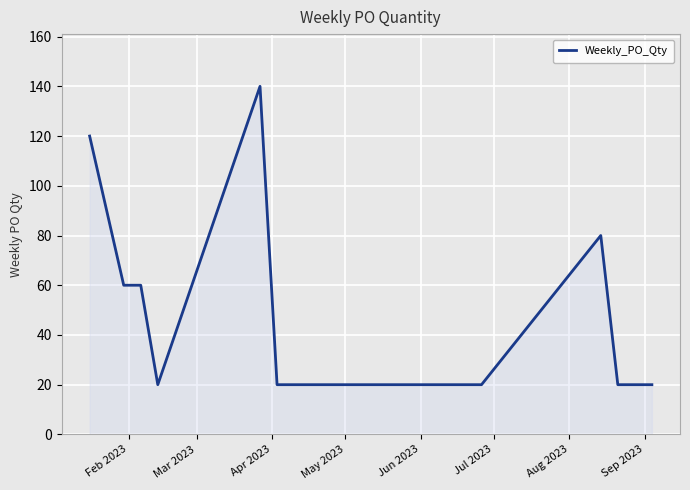

What is the difference between the maximum and minimum values?

120